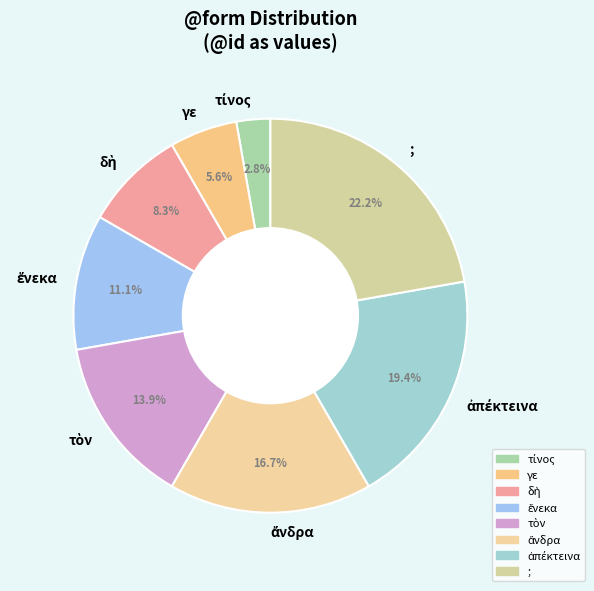

Does any single category account for the majority?

No